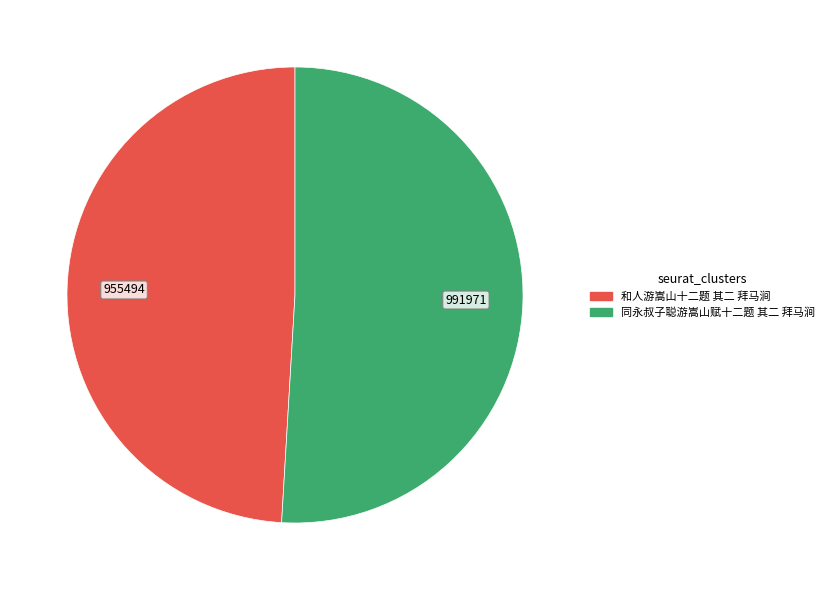

Which slice represents more than half of the pie?

同永叔子聪游嵩山赋十二题 其二 拜马涧